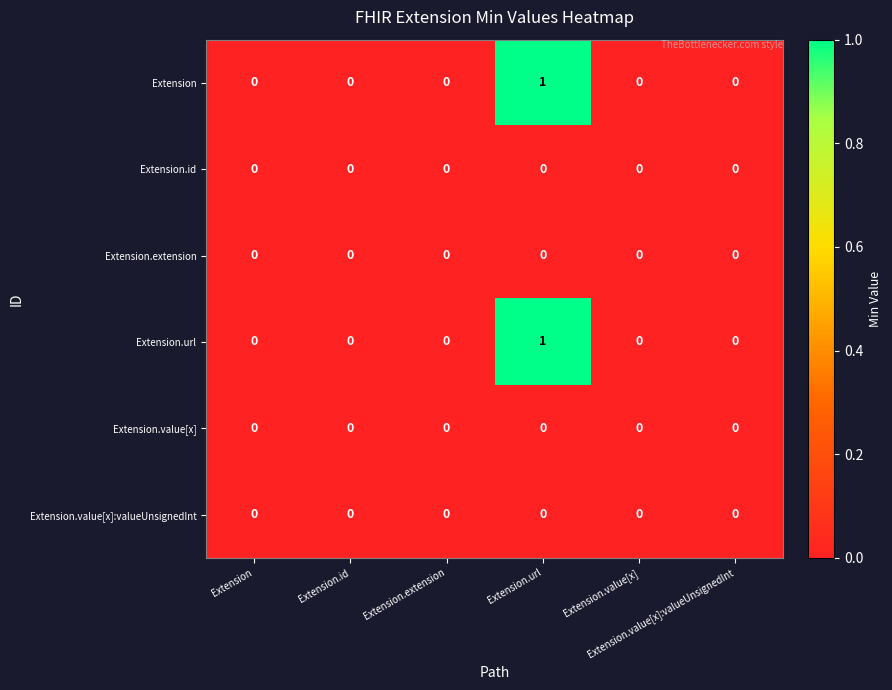

How many data points does each series have?

6